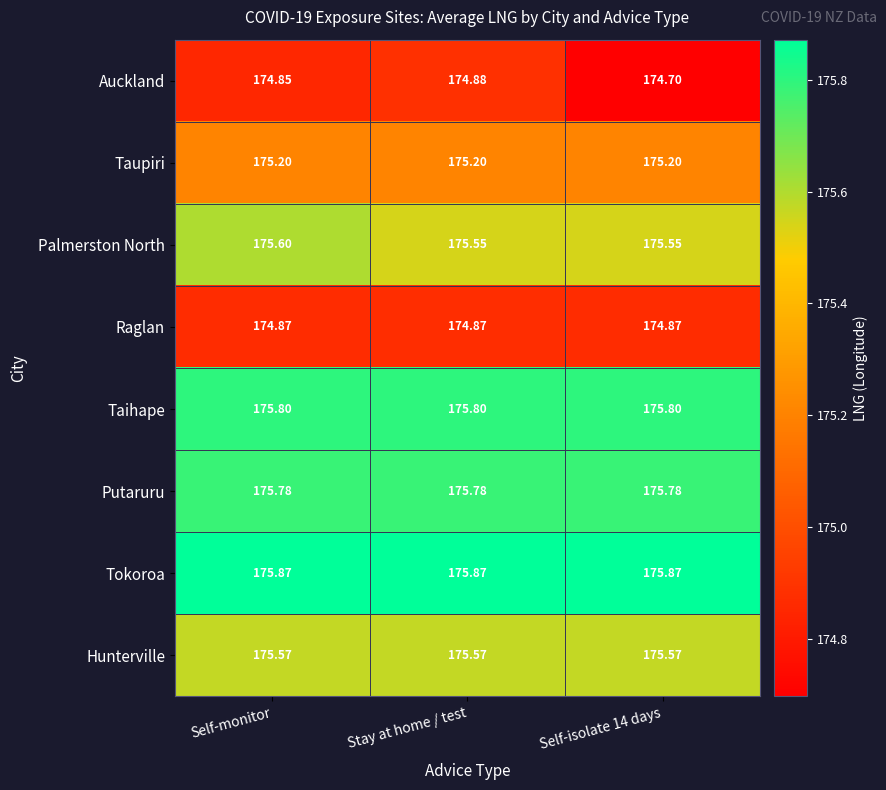

Between Stay at home / test and Self-isolate 14 days, which series saw the biggest shift?

Auckland